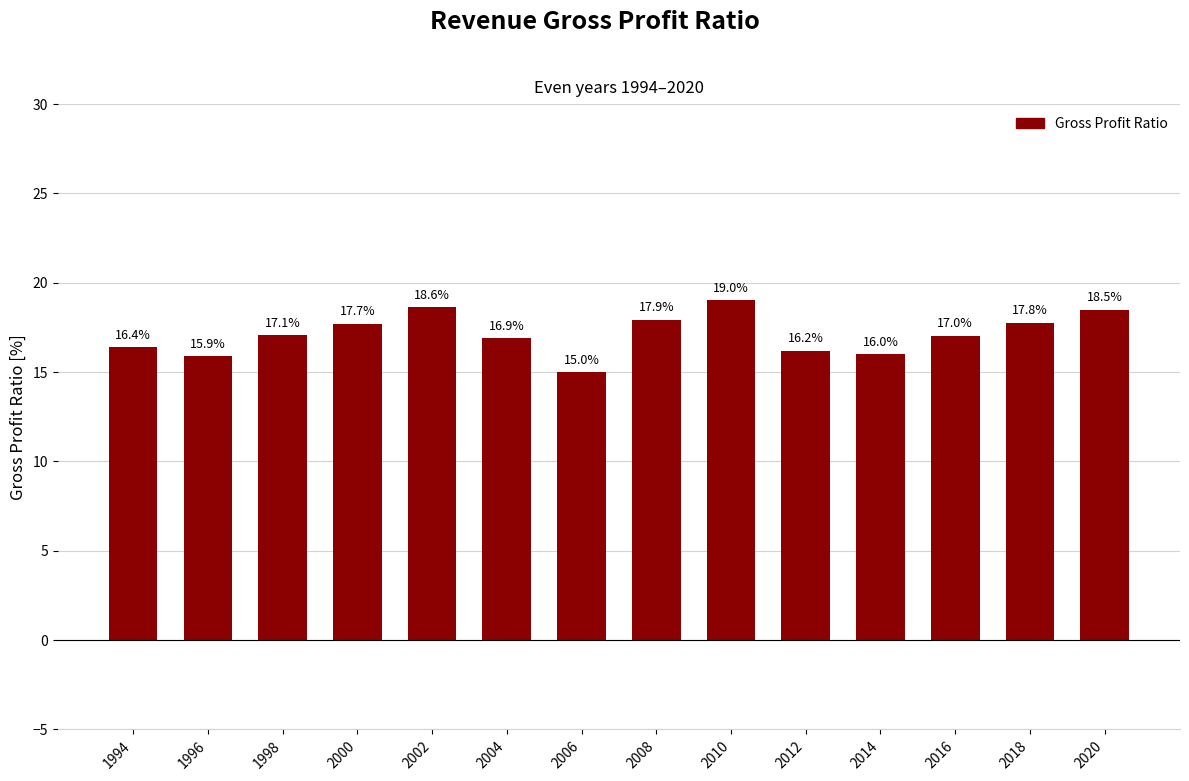

What is the average value?

17.1